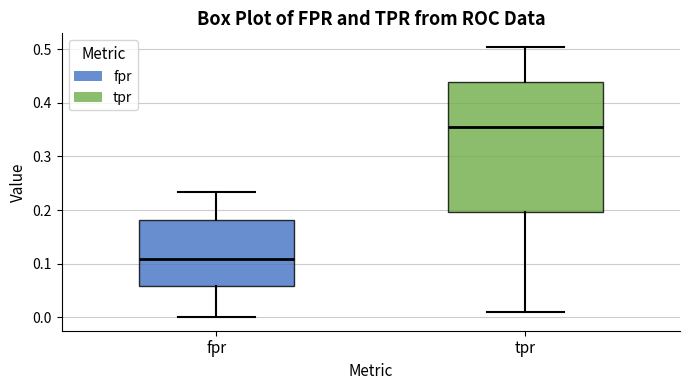

Which box has the lowest median line?

fpr